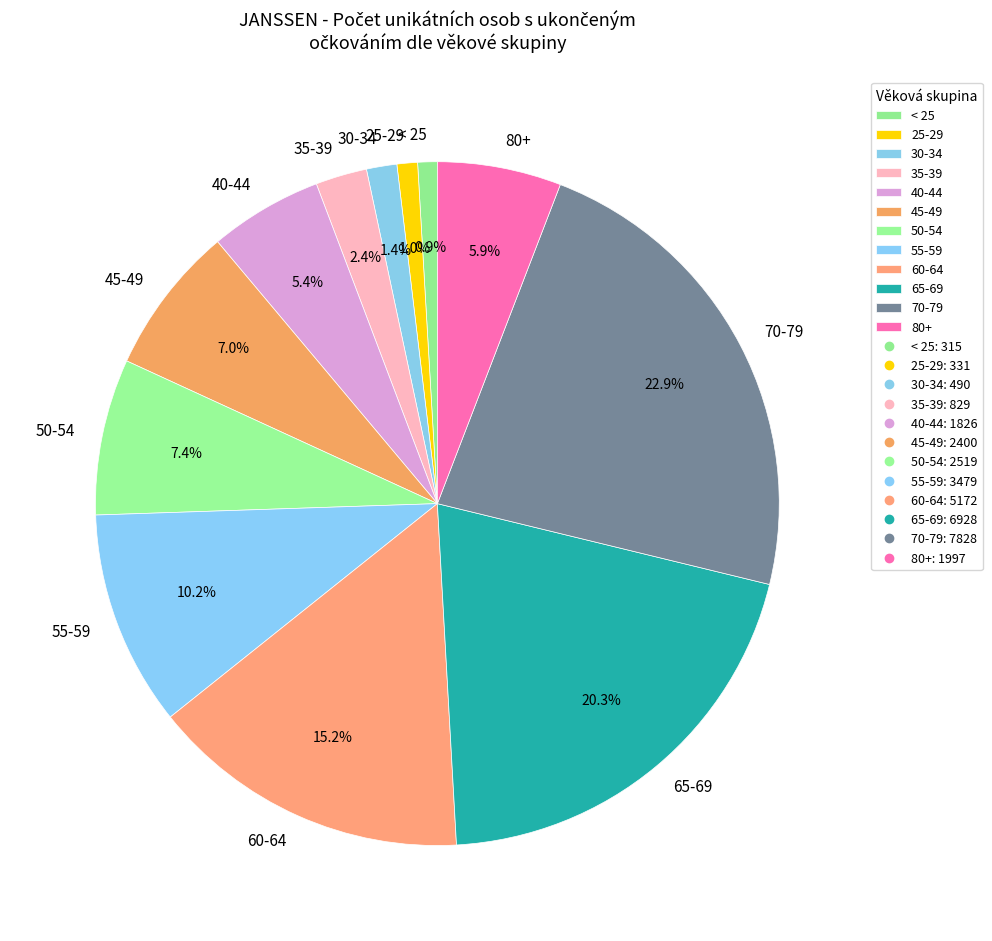

What is the largest slice in the pie chart?

70-79